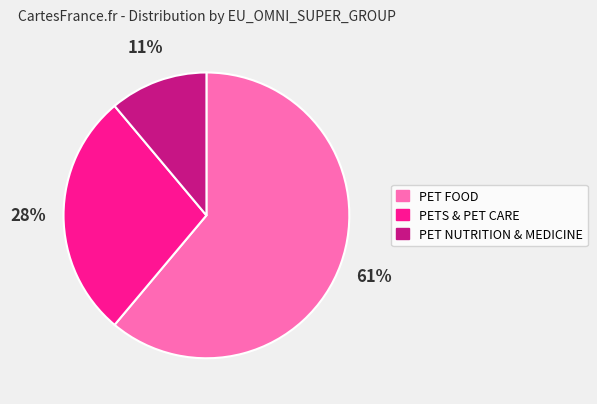

Combined, do PET NUTRITION & MEDICINE and PET FOOD account for over 50%?

Yes